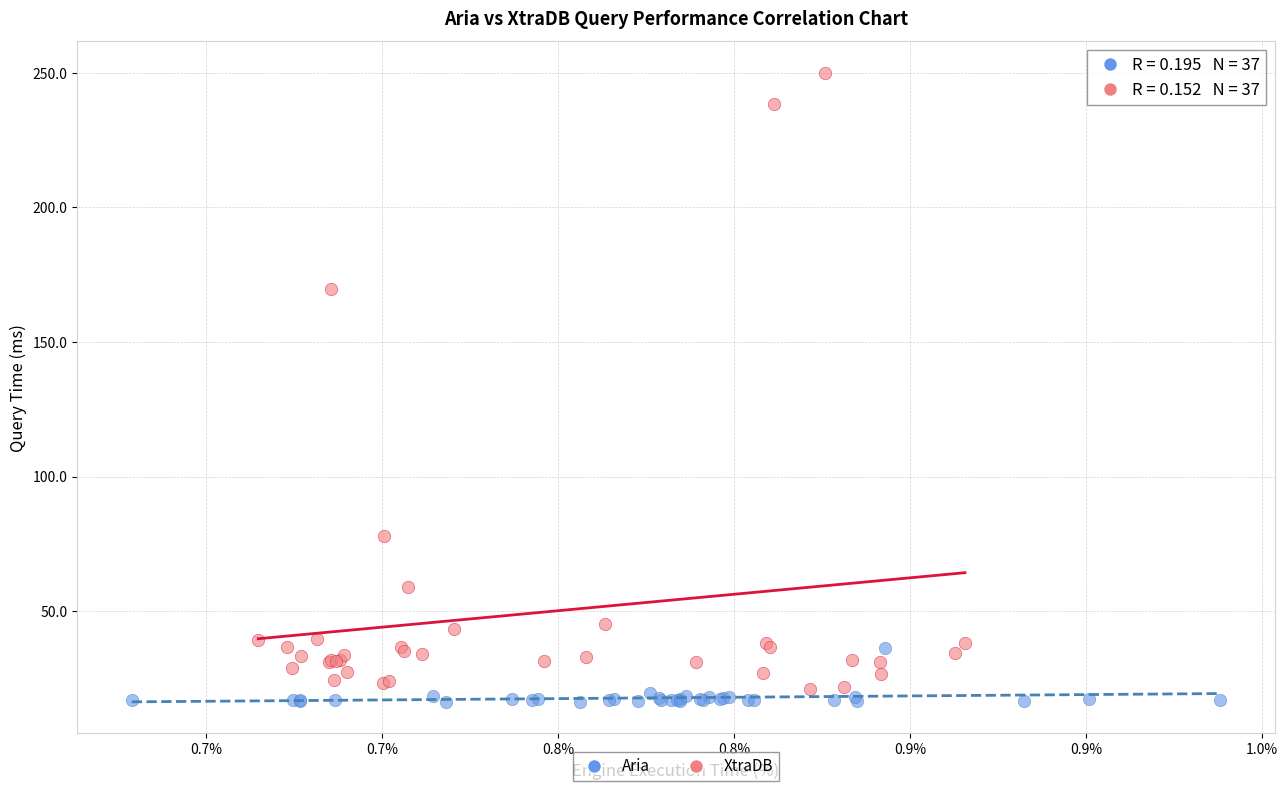

Which series has the largest Y range (max minus min)?

XtraDB